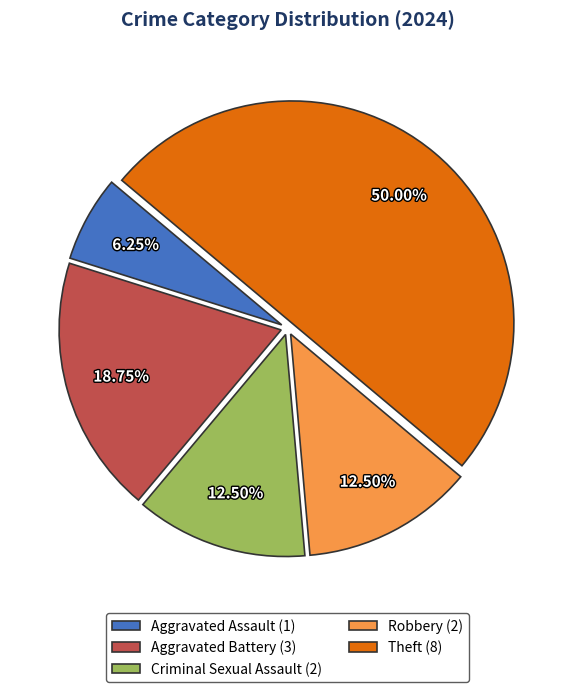

What is the ratio of the value at Aggravated Assault (1) to the value at Robbery (2)?

0.5